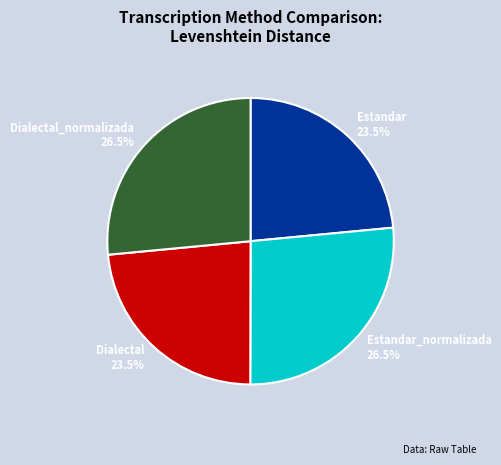

Is the sum of Dialectal and Estandar greater than half?

No